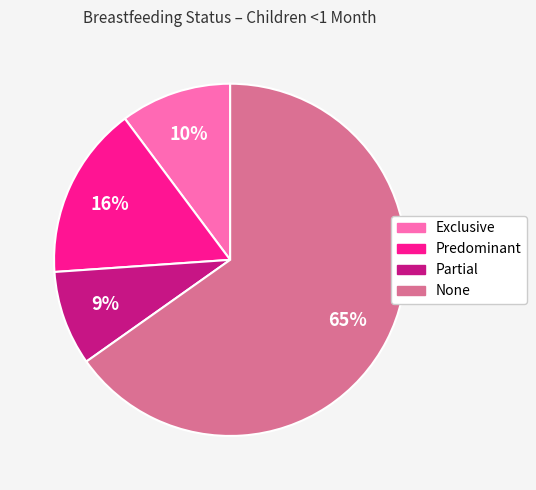

Which slice is the largest?

None